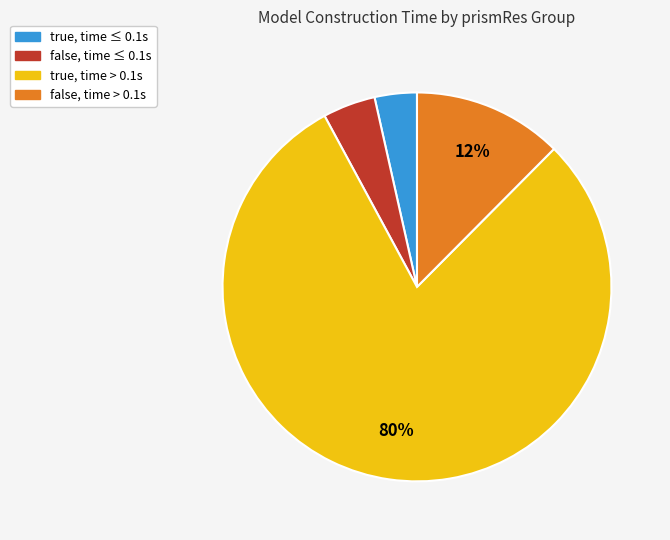

To the nearest percent, what is the difference between the largest and smallest slice percentages?

76%